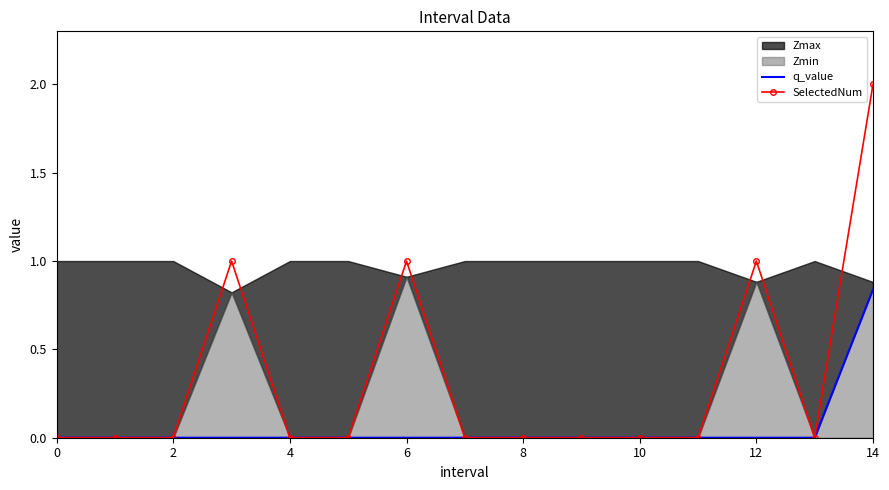

Which category has the highest value in the q_value series?

14